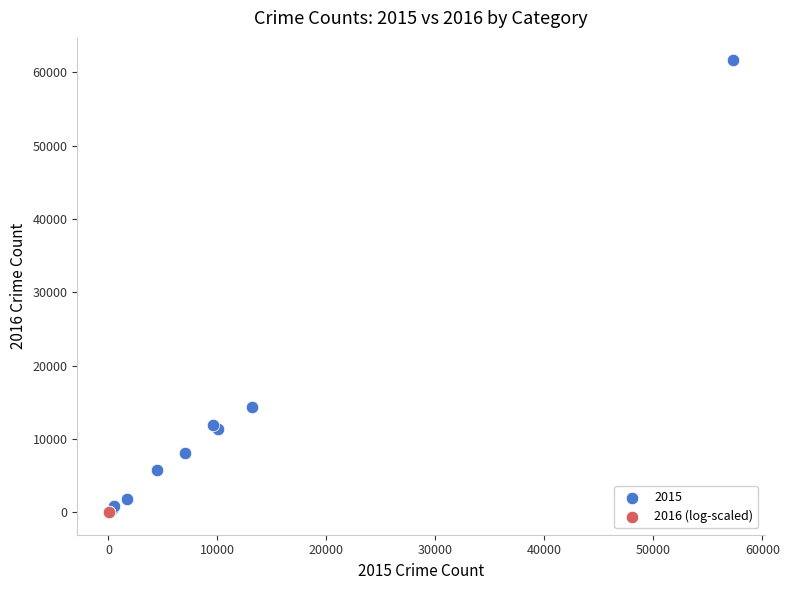

Which series reaches the maximum Y coordinate?

2015